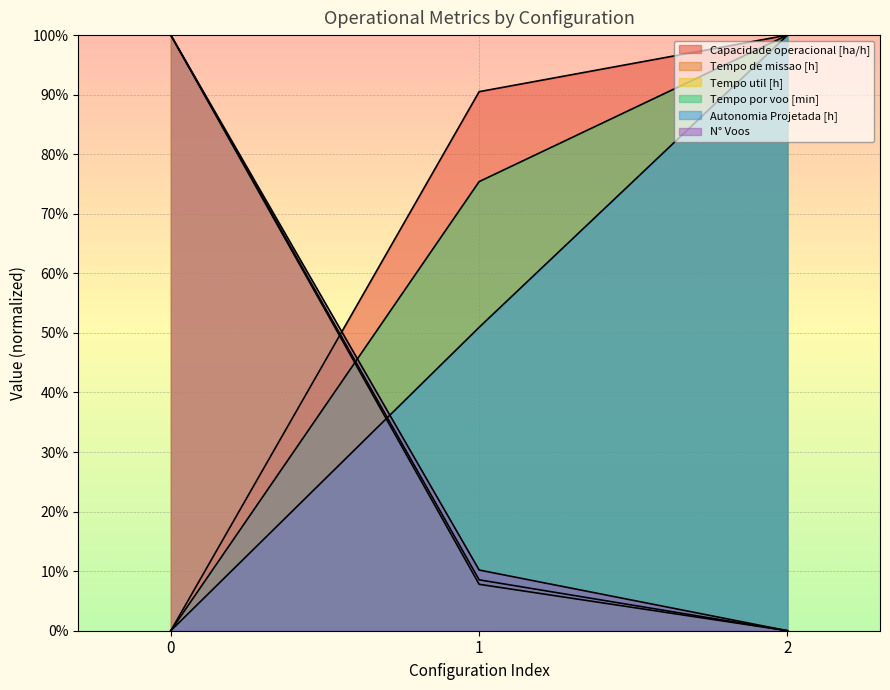

Which series has the largest range (max minus min)?

Capacidade operacional [ha/h]